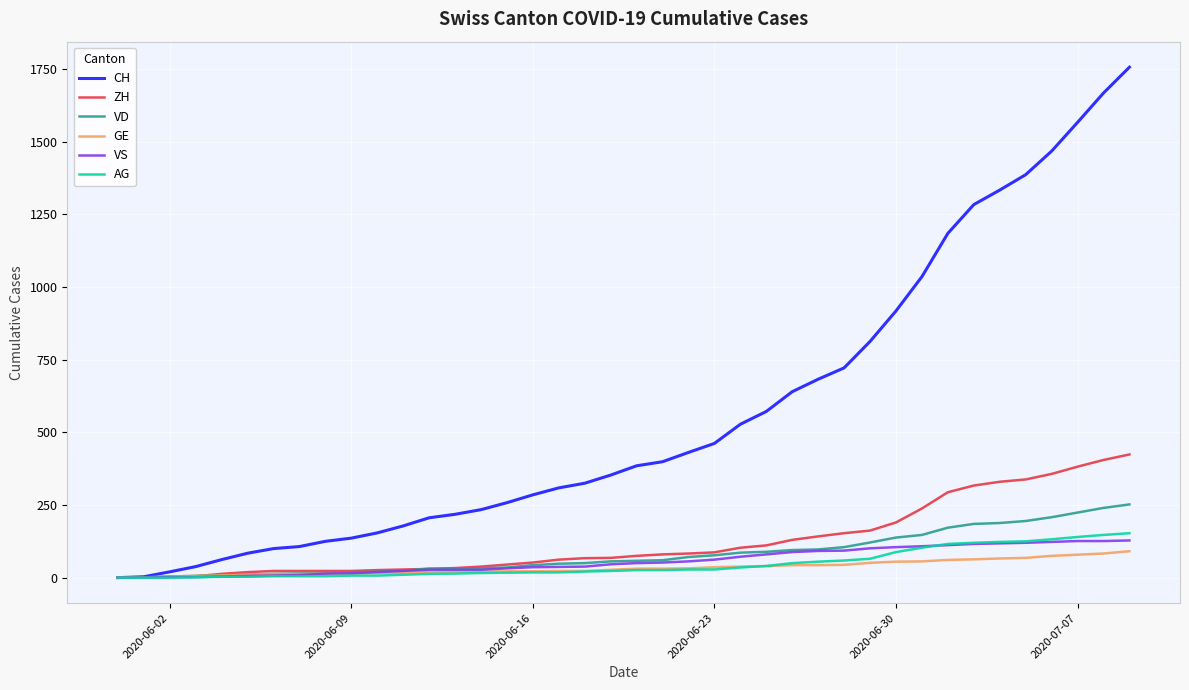

Does the chart display data point markers on the line(s)?

No